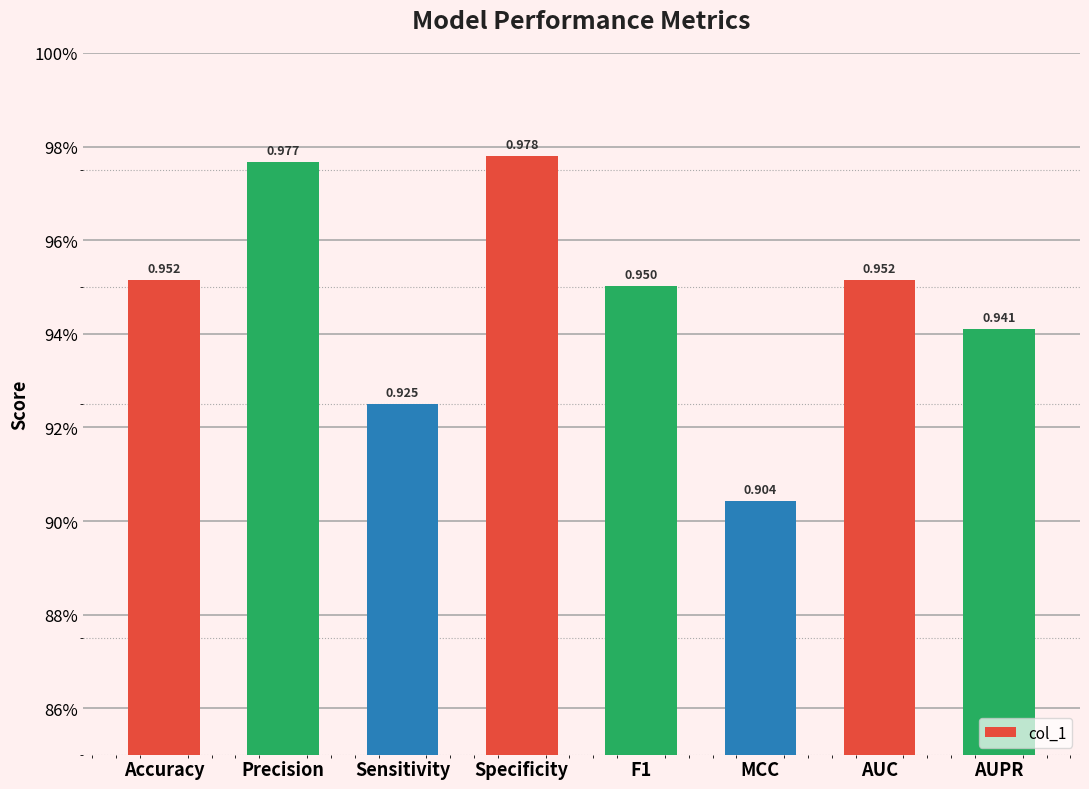

Which category has the highest value across all series?

Specificity